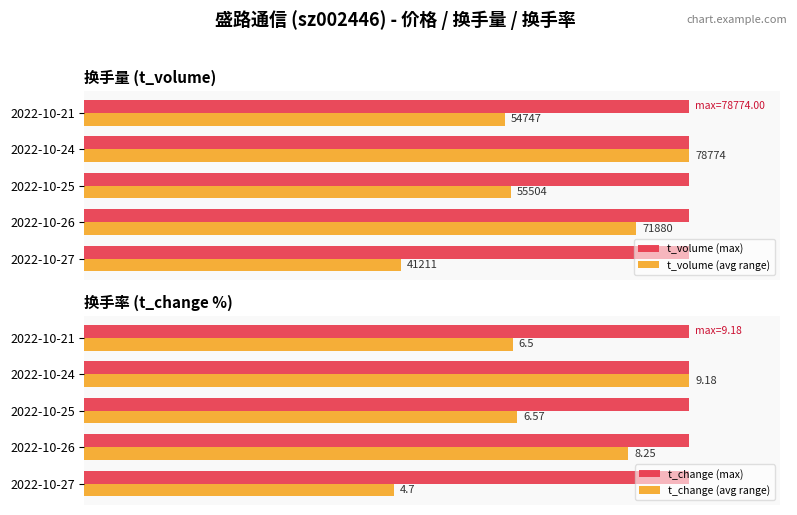

Count the number of categories in the chart.

5